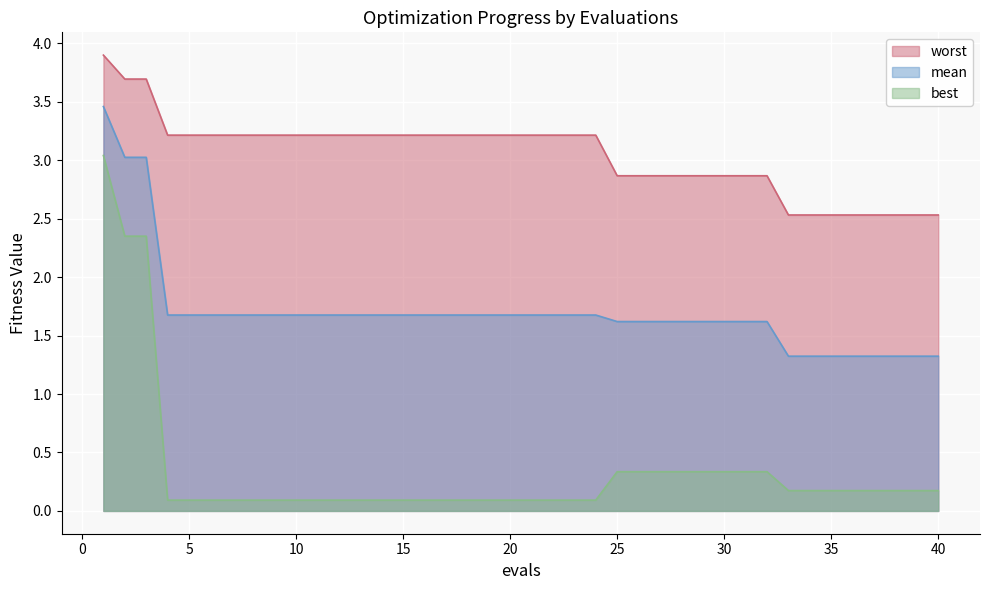

List the labels in order of mean value, smallest first.

33, 34, 35, 36, 37, 38, 39, 40, 25, 26, 27, 28, 29, 30, 31, 32, 4, 5, 6, 7, 8, 9, 10, 11, 12, 13, 14, 15, 16, 17, 18, 19, 20, 21, 22, 23, 24, 2, 3, 1